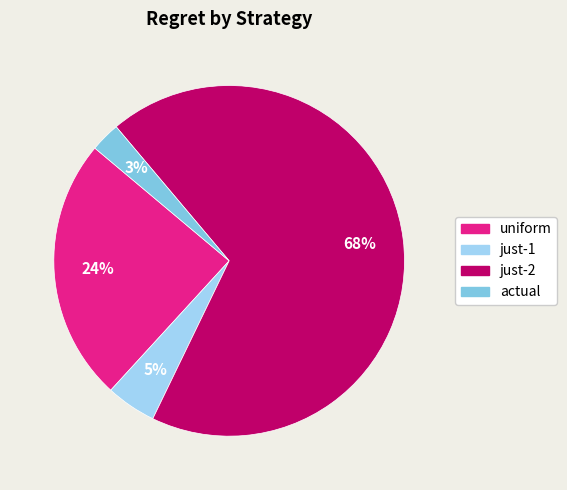

To the nearest percent, what is the average slice percentage?

25%